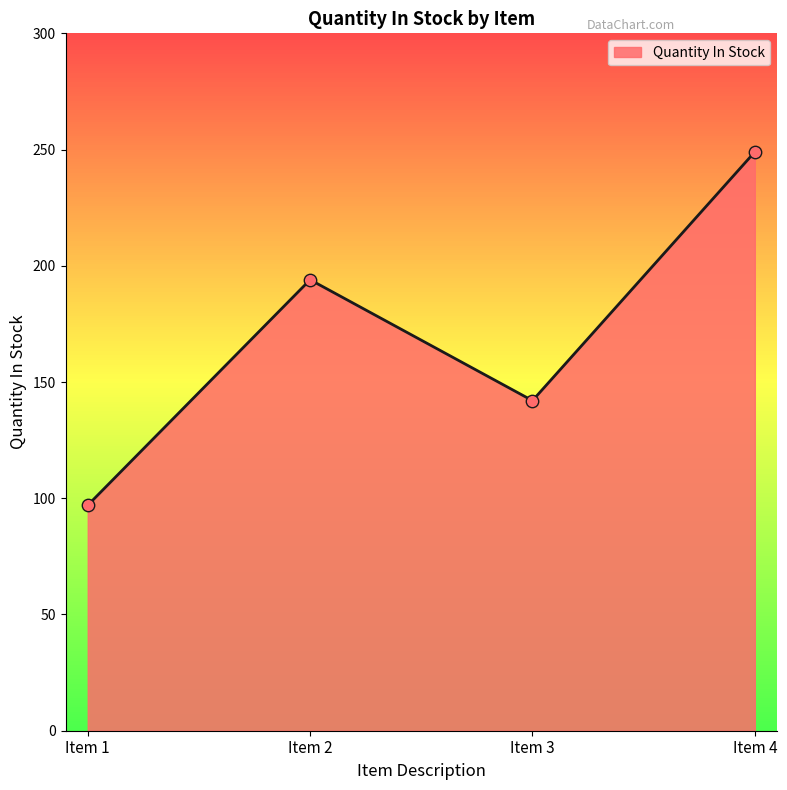

What is the ratio of the value at Item 4 to the value at Item 1?

2.6